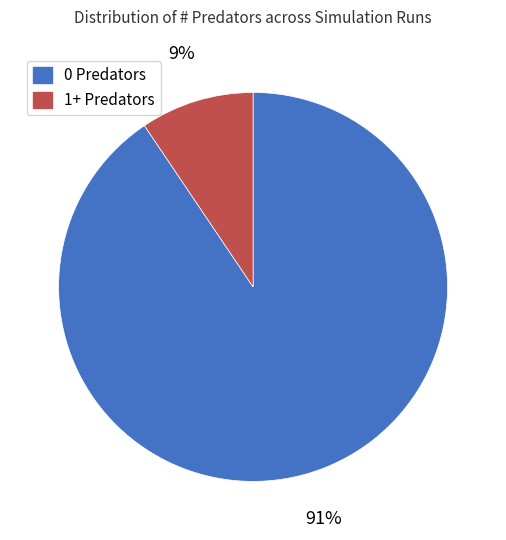

Do 1+ Predators and 0 Predators together represent more than half of the pie?

Yes